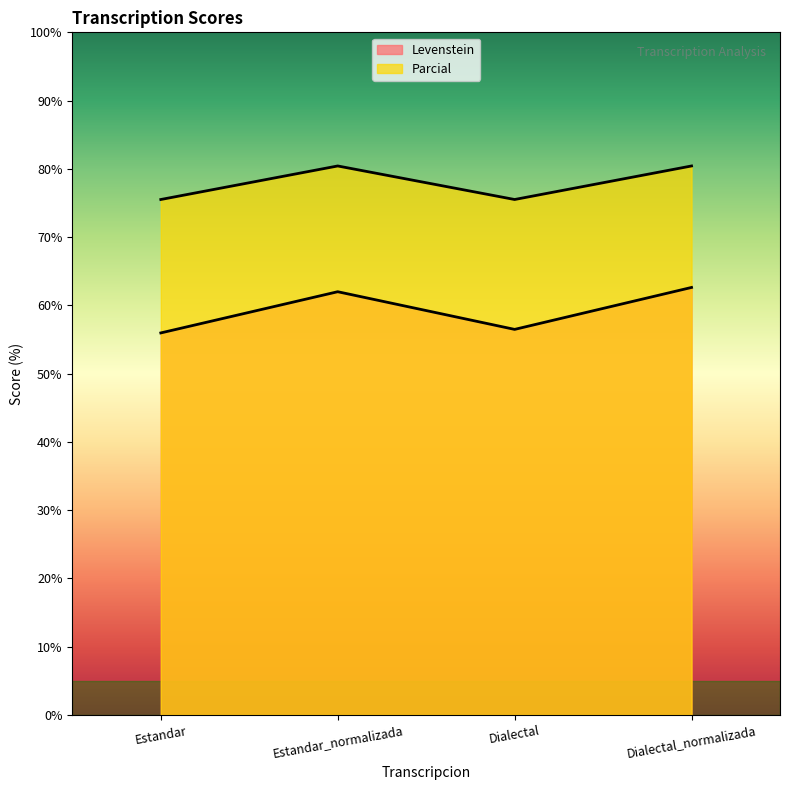

What is the difference between the second highest and second lowest values in the Levenstein series?

5.5